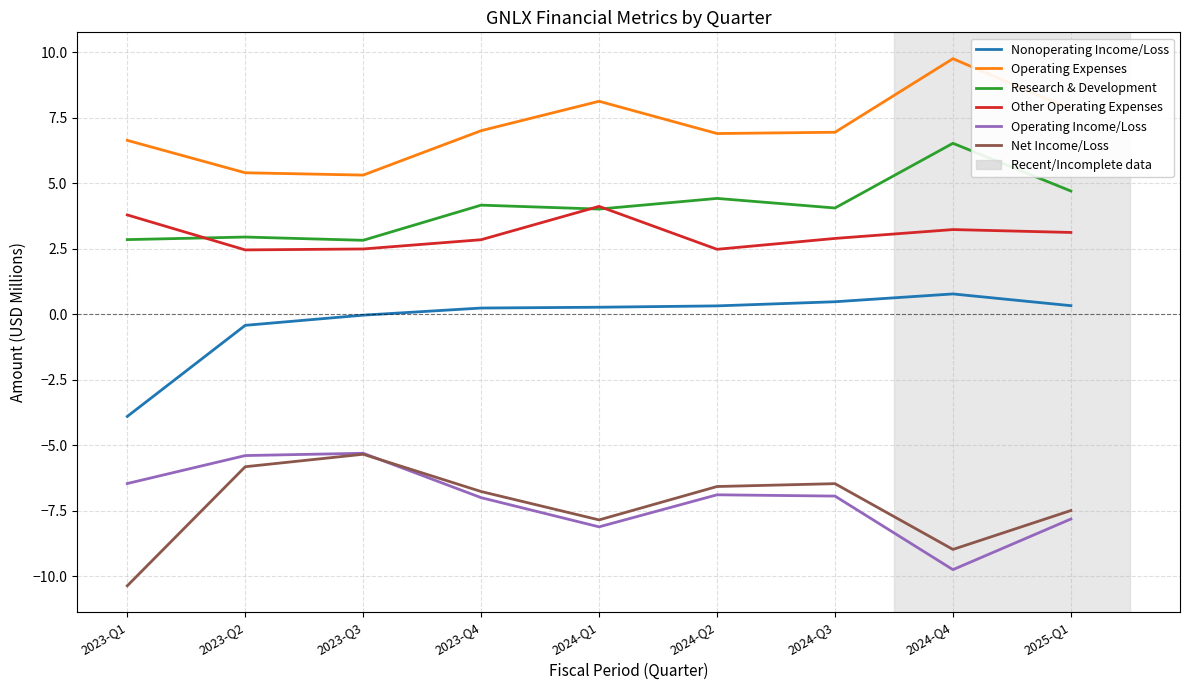

True or false: Operating Income/Loss has more than 1 points higher than both neighbors.

True